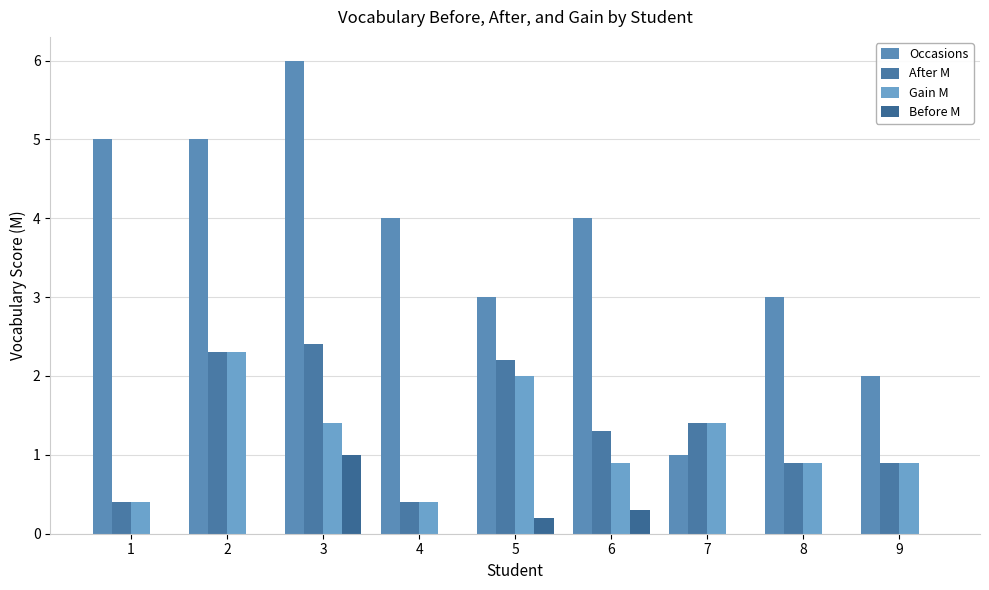

Is it true that After M equals 3.5 at 5?

False